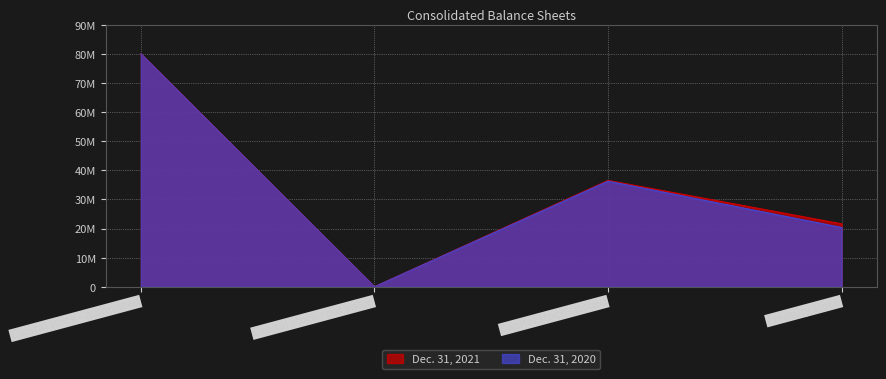

Is the value of Dec. 31, 2020 at Treasury stock greater than the value of Dec. 31, 2021 at Capital stock - issued?

No